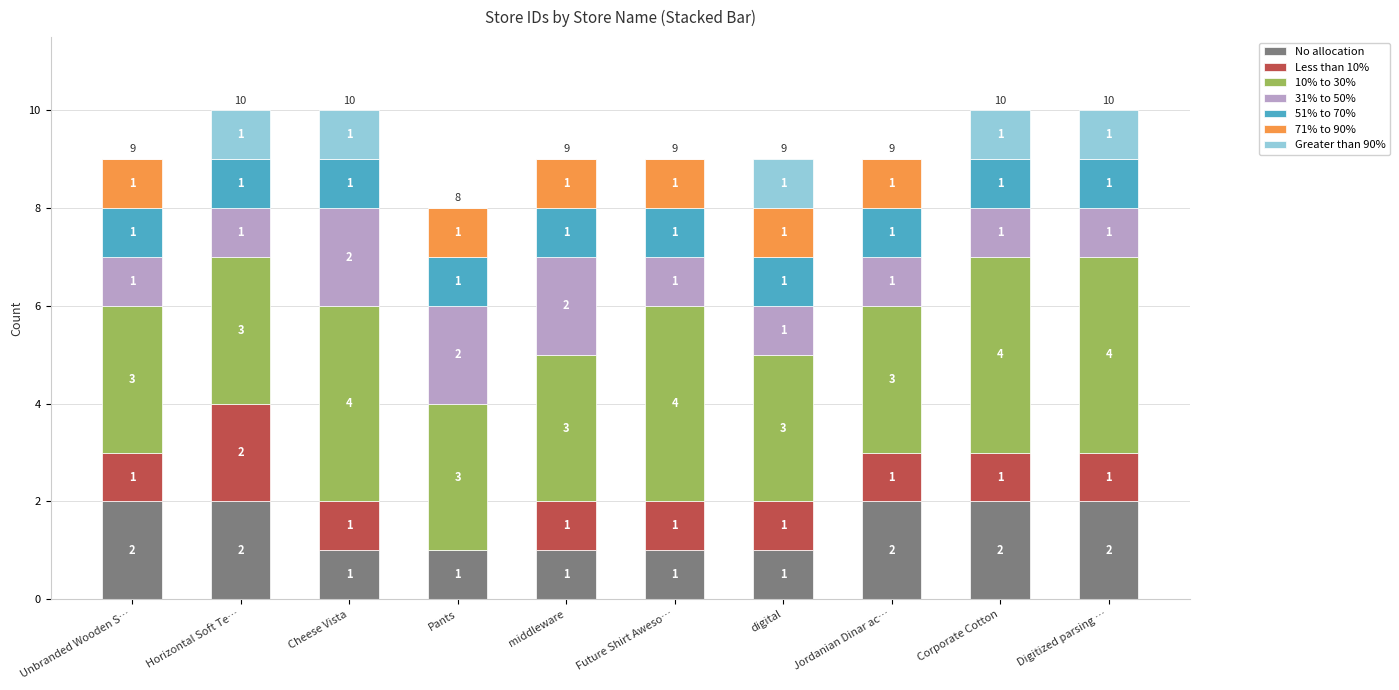

Are the bars grouped side by side (vs. stacked)?

No